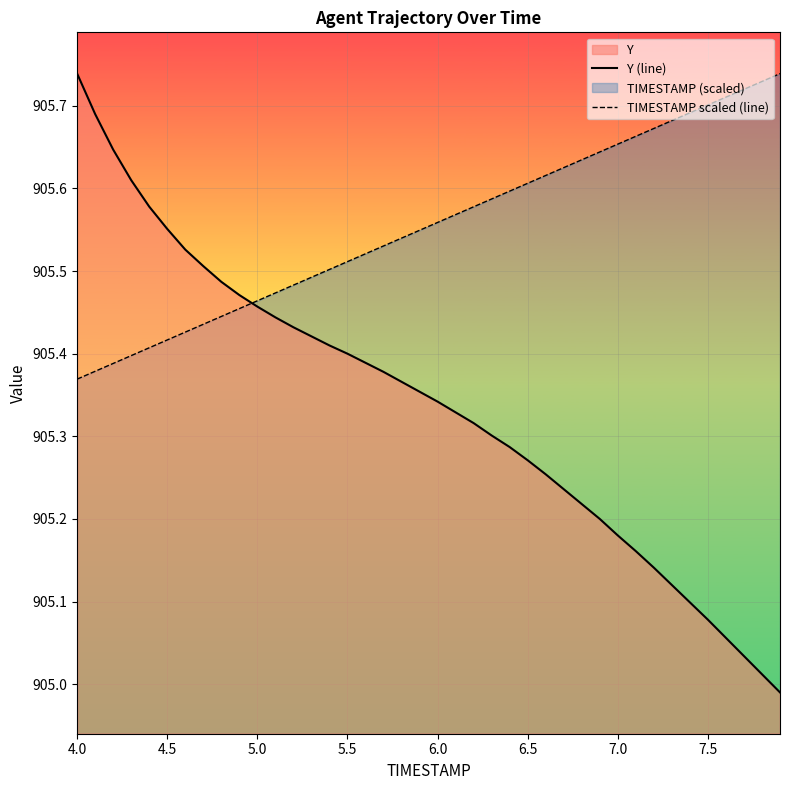

Which series has the largest total across all categories?

TIMESTAMP scaled (line)